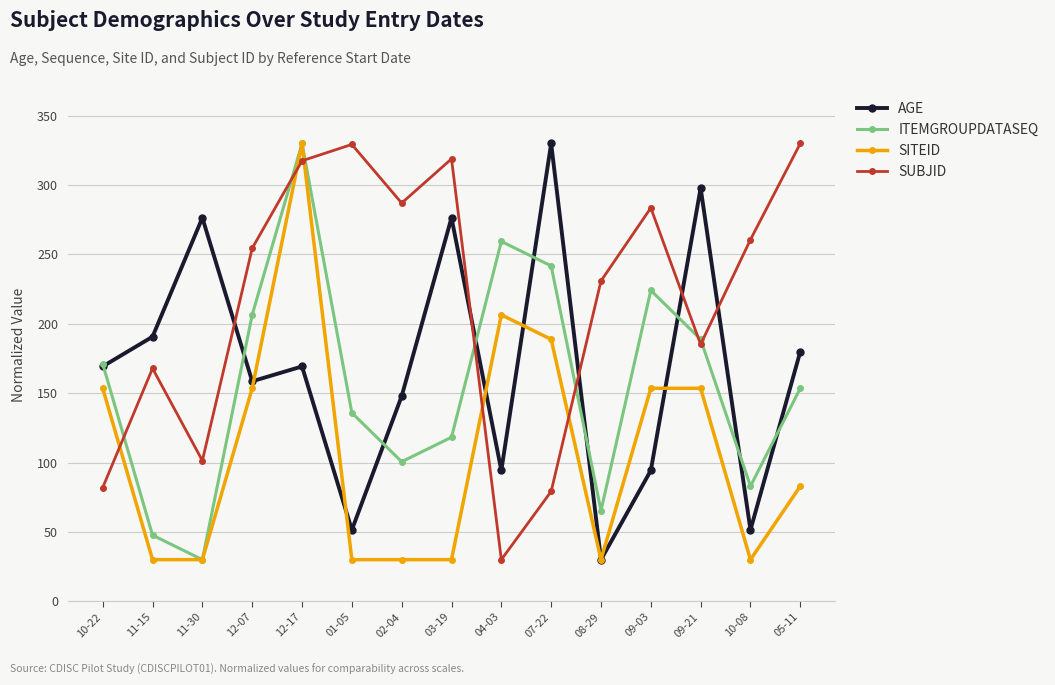

What is the sum of the SITEID values at 04-03 and 01-05?

236.5